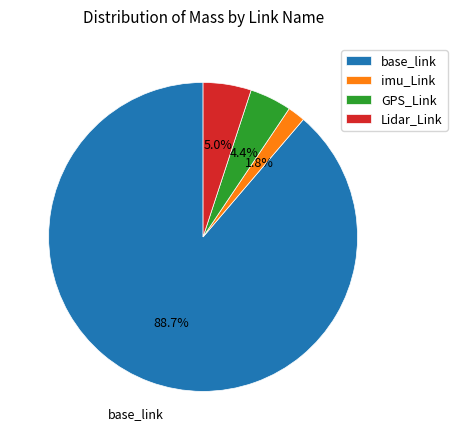

True or false: base_link accounts for 89% of the total.

True